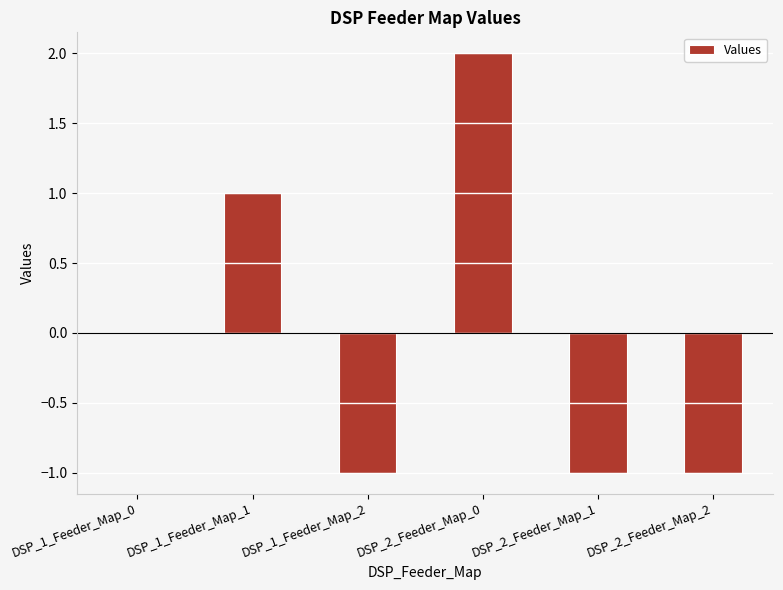

What is the approximate value at DSP_1_Feeder_Map_1?

1